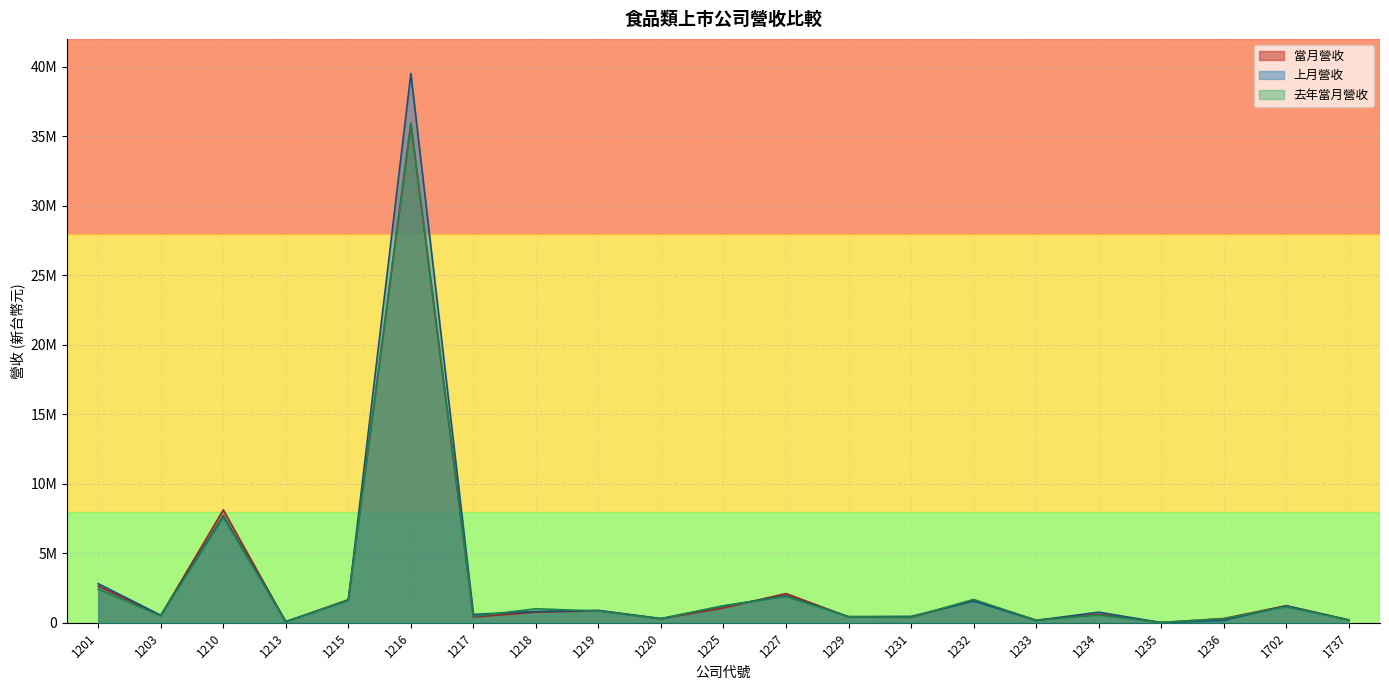

Which category has the highest value across all series?

1216